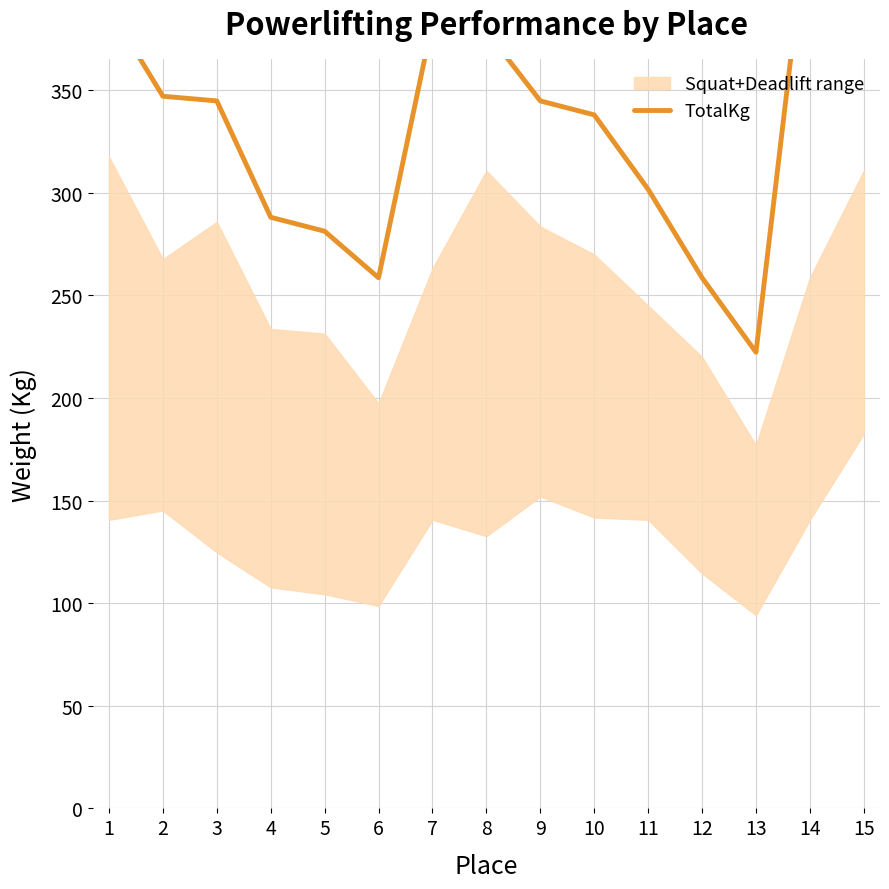

What is the difference between the maximum and minimum values?

222.3